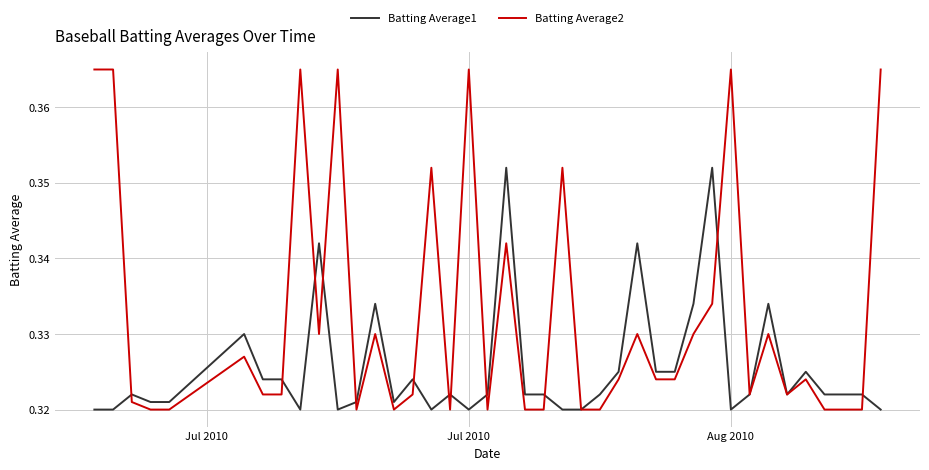

Rank the series by their maximum value, from highest to lowest.

Batting Average2, Batting Average1